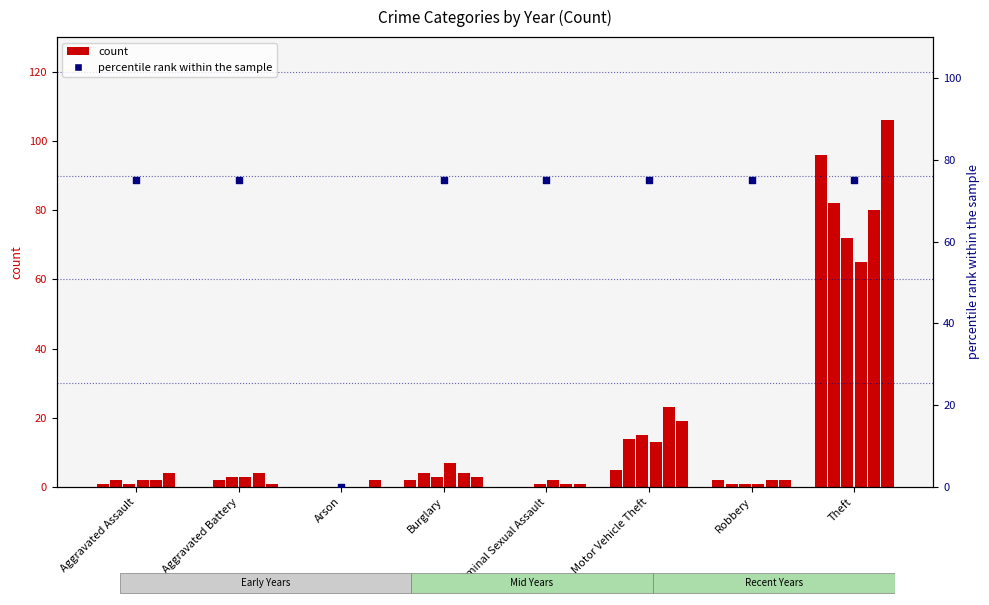

At which category is the sum across all series the highest?

Theft